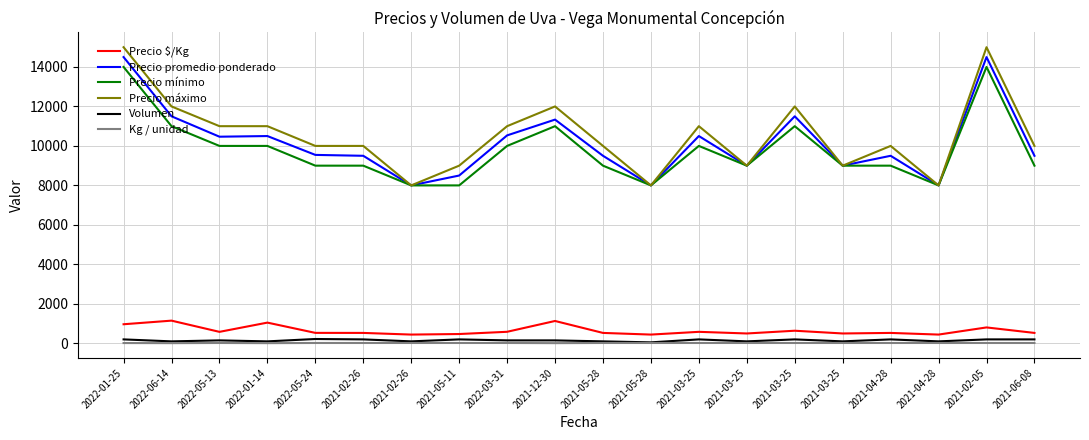

Is the value of Precio mínimo at 2021-02-05 greater than the value of Kg / unidad at 2021-03-25?

Yes